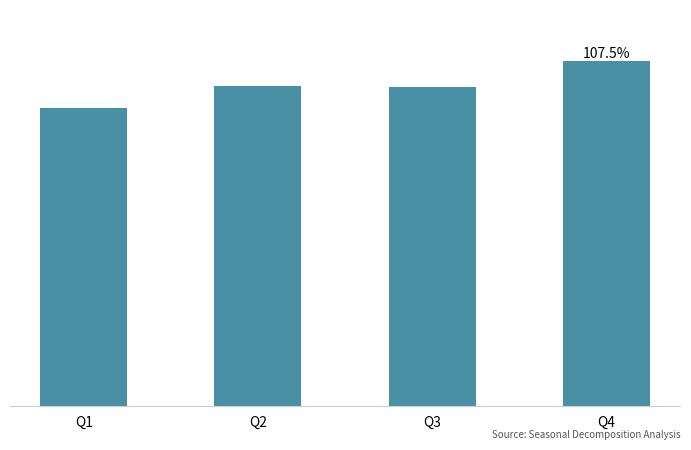

Reading left to right, extract all data points from this chart.

93.0	99.9	99.6	107.5